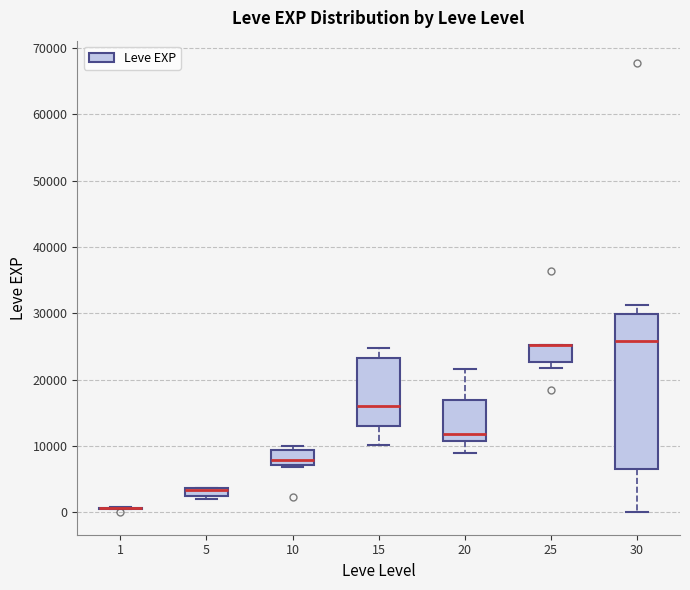

Where is the upper edge of the box at x = 25 on the y-axis? The values are not printed on the chart, so give them approximately, as read against the axis.

25000